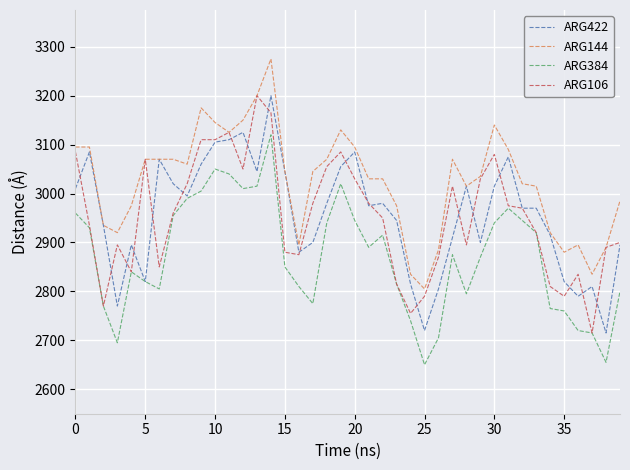

True or false: ARG144 and ARG384 cross at least once.

False